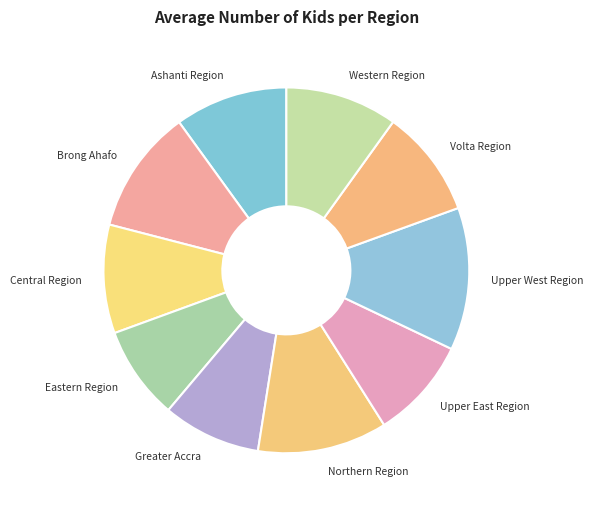

The Western Region slice represents 1% of the pie. True or false?

False